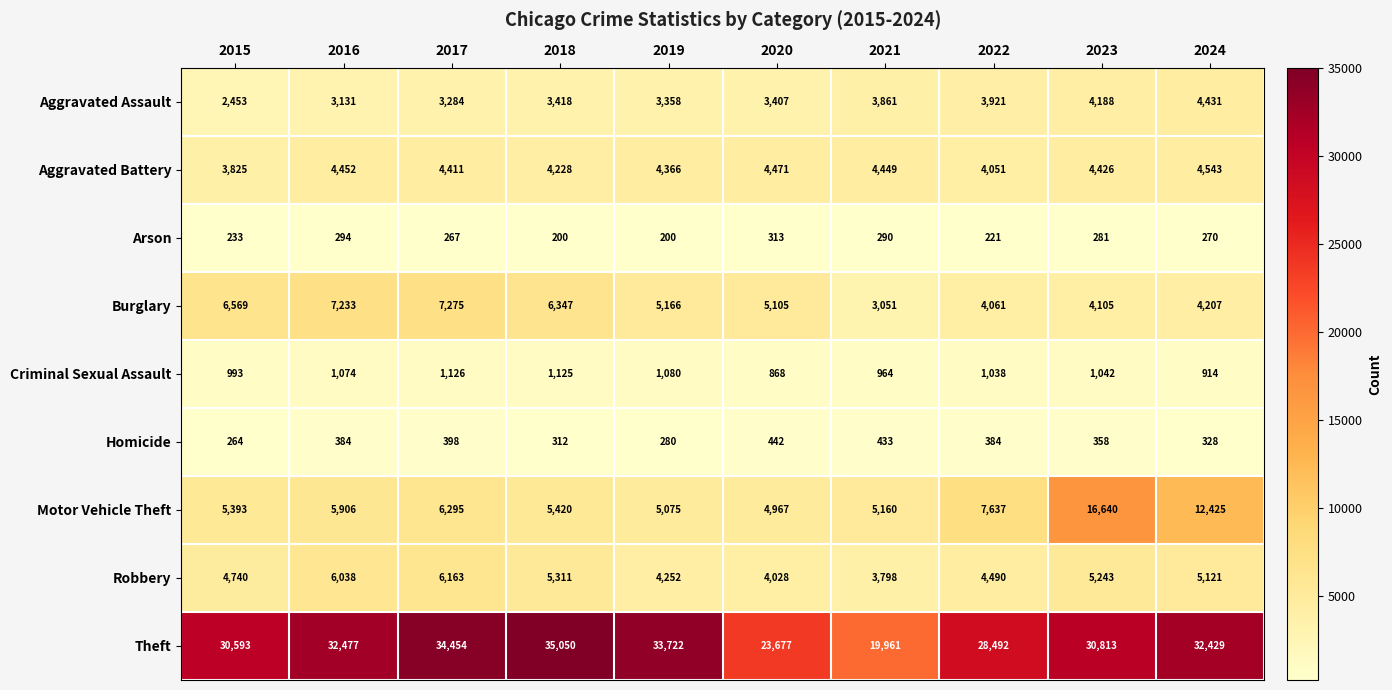

What is the greatest value displayed?

35050